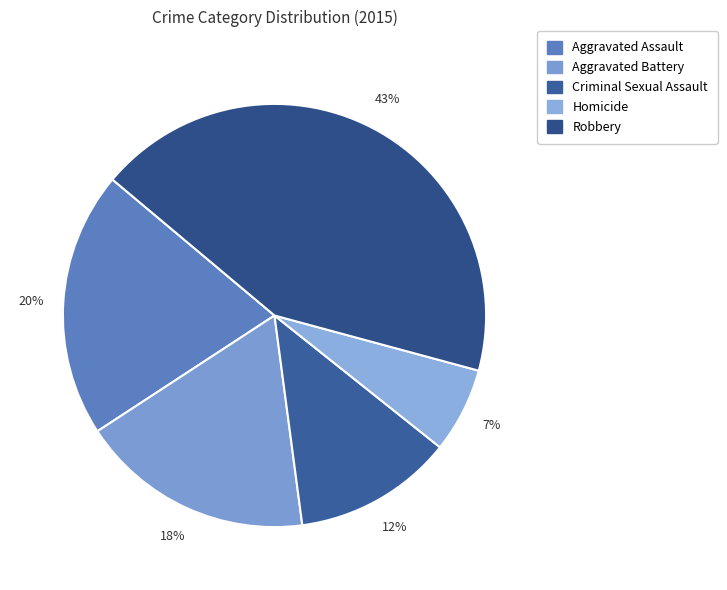

Count the number of slices in the pie.

5